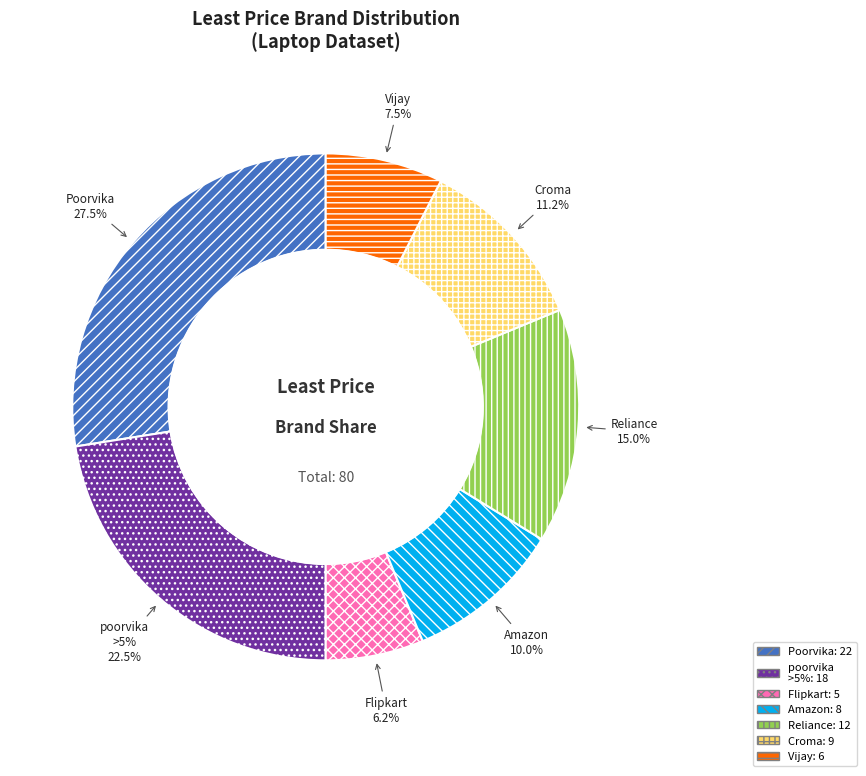

Does Poorvika represent more than half of the total?

No